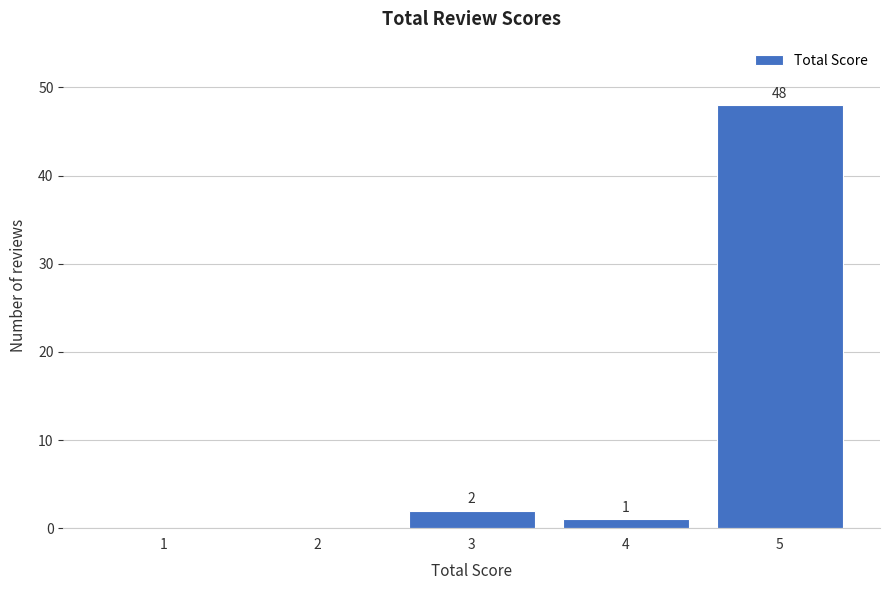

Reading left to right, what are all the values shown in this chart?

1=0	2=0	3=2	4=1	5=48